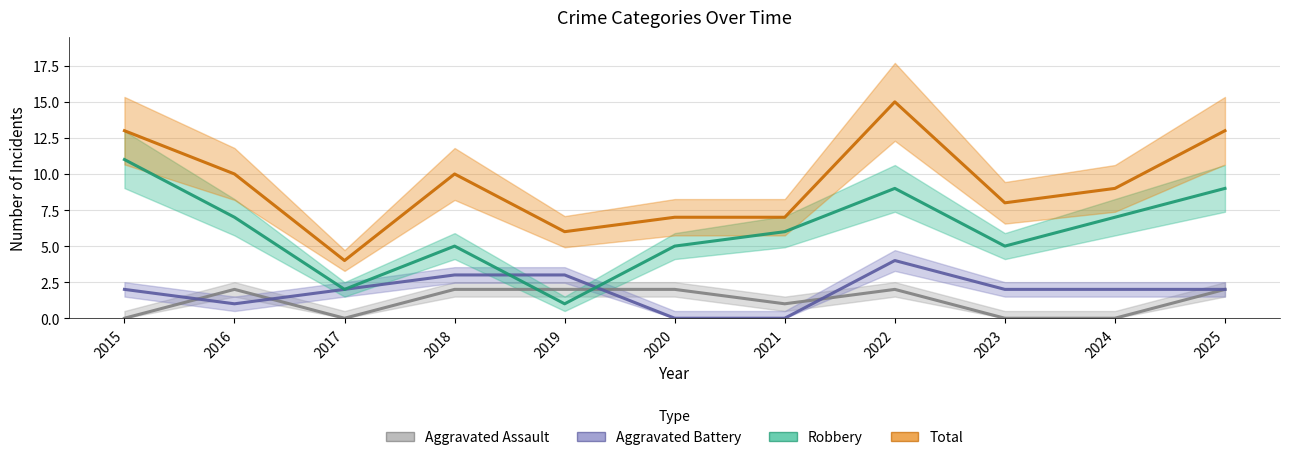

In Total, how many points are lower than both neighbors (excluding endpoints)?

3